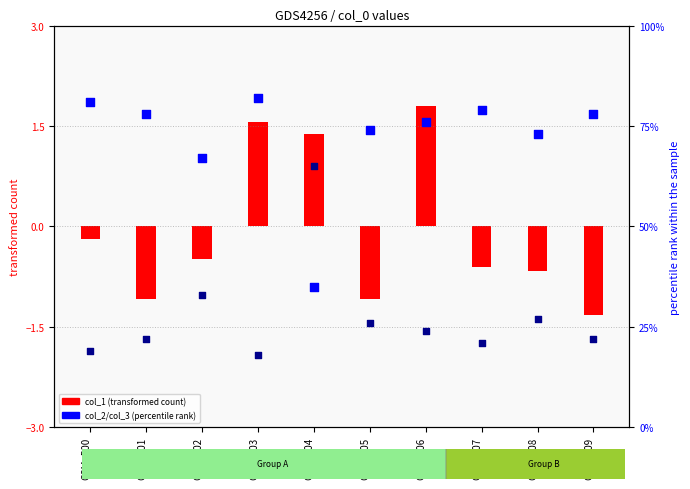

Which series has the largest total across all categories?

col_2 (percentile rank)